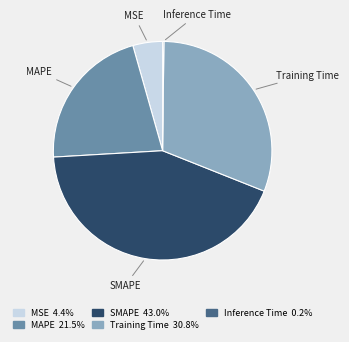

Is there any slice that represents more than half of the pie?

No